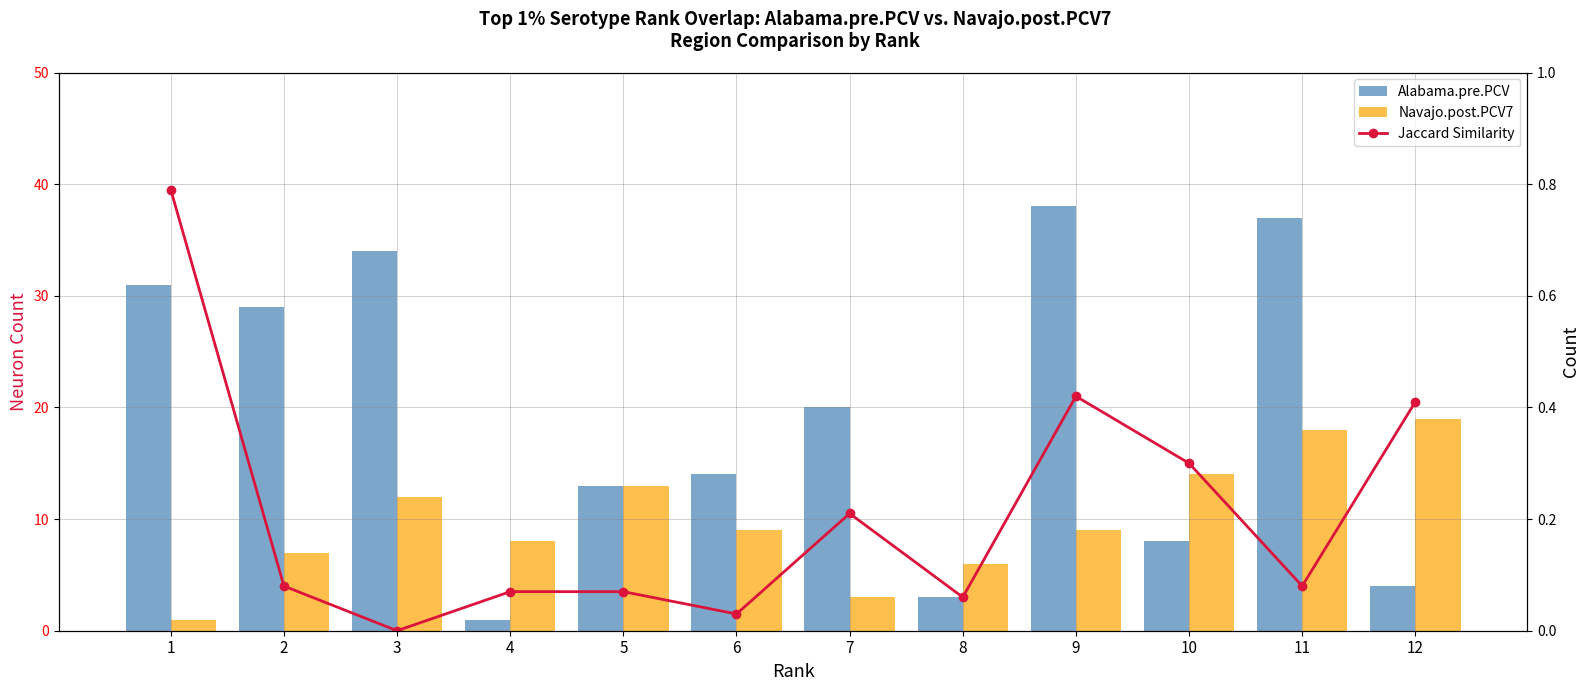

Is the value of Jaccard Similarity at 1 greater than the value of Alabama.pre.PCV at 7?

No